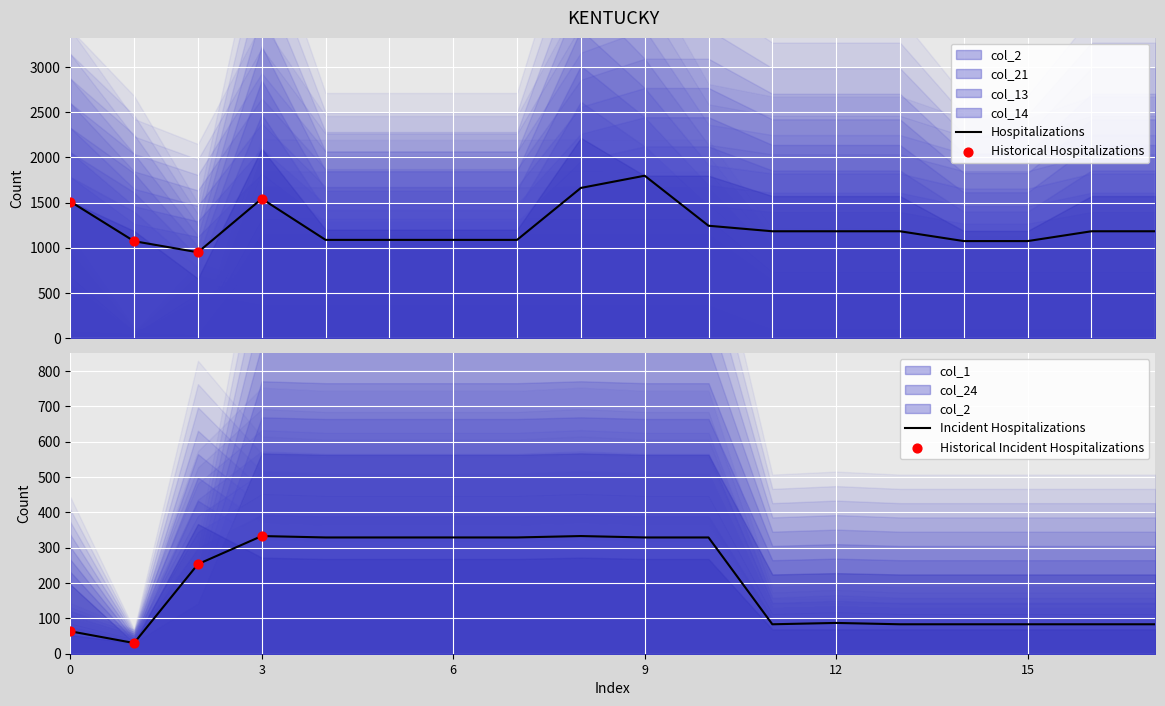

At how many categories does at least one series exceed 933?

18